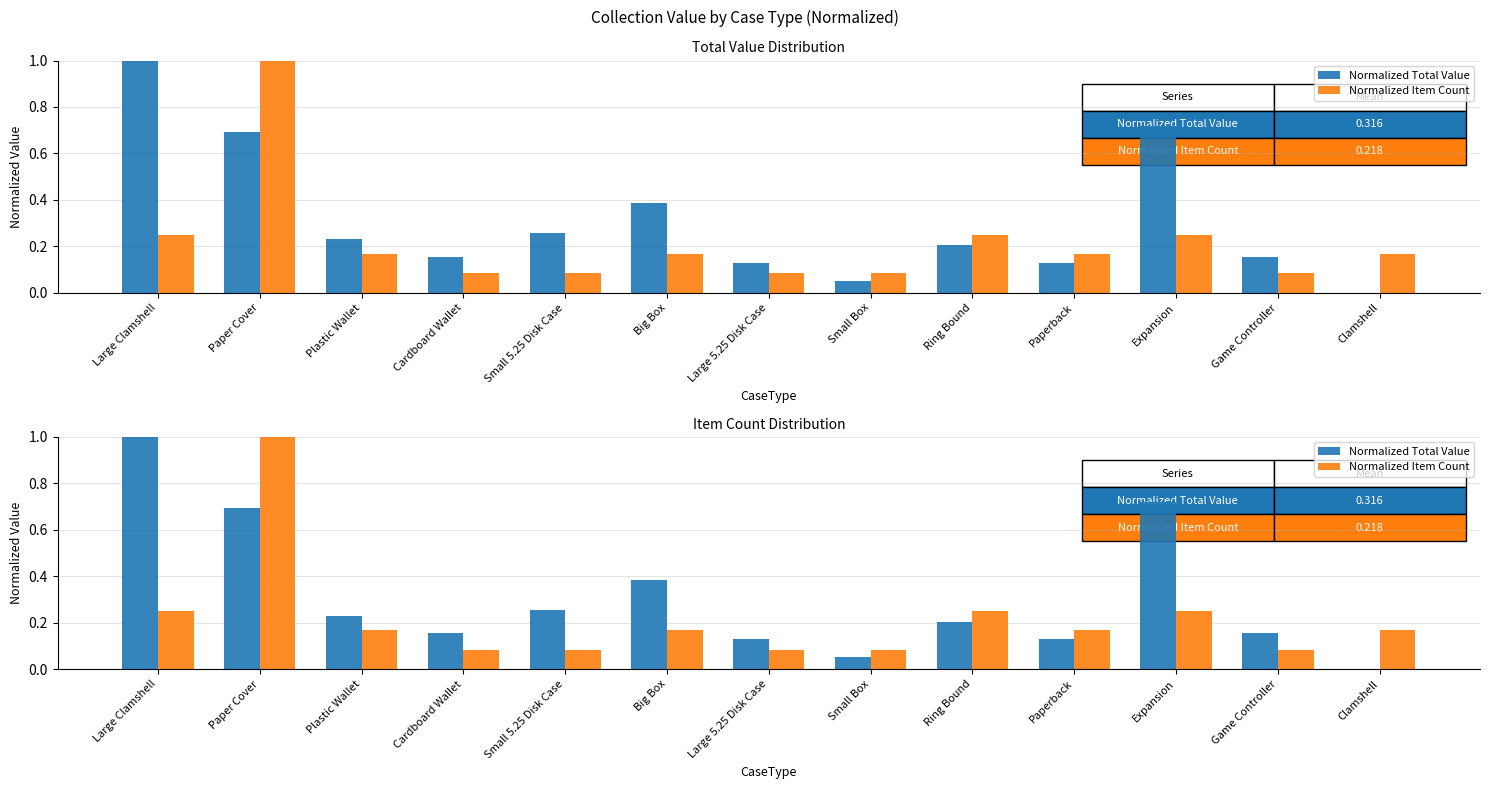

Reading left to right, what are all the values shown in this chart?

Normalized Total Value: 1.0	0.7	0.2	0.2	0.3	0.4	0.1	0.1	0.2	0.1	0.7	0.2	0.0
Normalized Item Count: 0.2	1.0	0.2	0.1	0.1	0.2	0.1	0.1	0.2	0.2	0.2	0.1	0.2